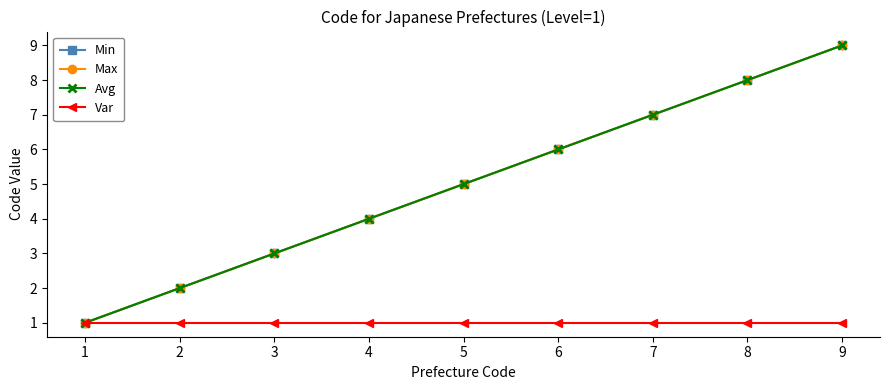

At which category is the sum across all series the highest?

9